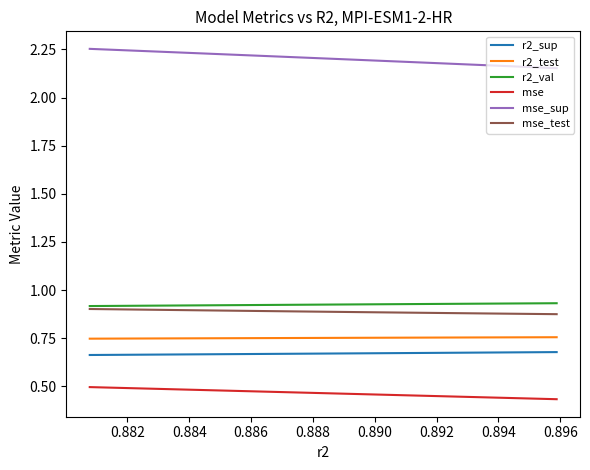

Count the r2_test values in the range 0 to 1.

10